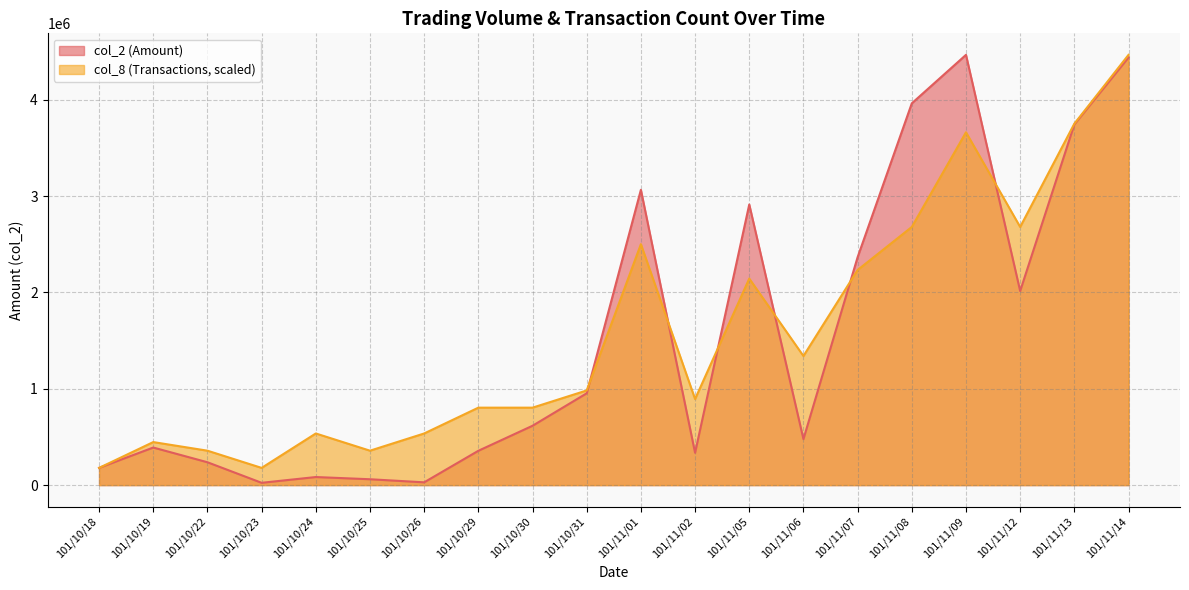

What is the difference between the col_2 values at 101/10/26 and 101/10/29?

327350.0